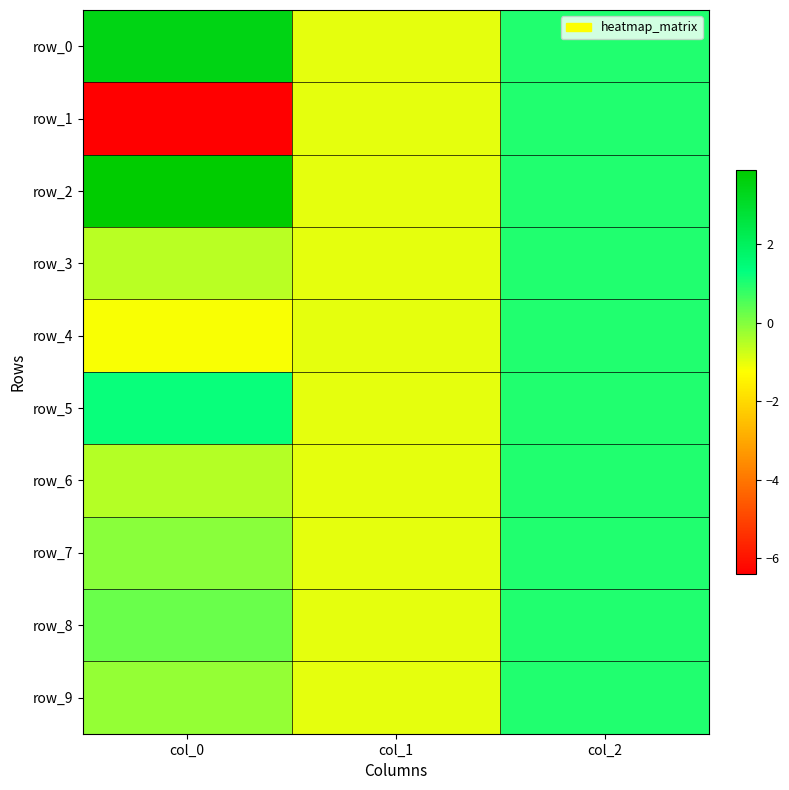

Reading left to right, extract all data points from this chart.

row_0: col_0=3.5	col_1=-1.0	col_2=1.0
row_1: col_0=-6.4	col_1=-1.0	col_2=1.0
row_2: col_0=3.9	col_1=-1.0	col_2=1.0
row_3: col_0=-0.6	col_1=-1.0	col_2=1.0
row_4: col_0=-1.2	col_1=-1.0	col_2=1.0
row_5: col_0=1.2	col_1=-1.0	col_2=1.0
row_6: col_0=-0.5	col_1=-1.0	col_2=1.0
row_7: col_0=-0.1	col_1=-1.0	col_2=1.0
row_8: col_0=0.3	col_1=-1.0	col_2=1.0
row_9: col_0=-0.2	col_1=-1.0	col_2=1.0